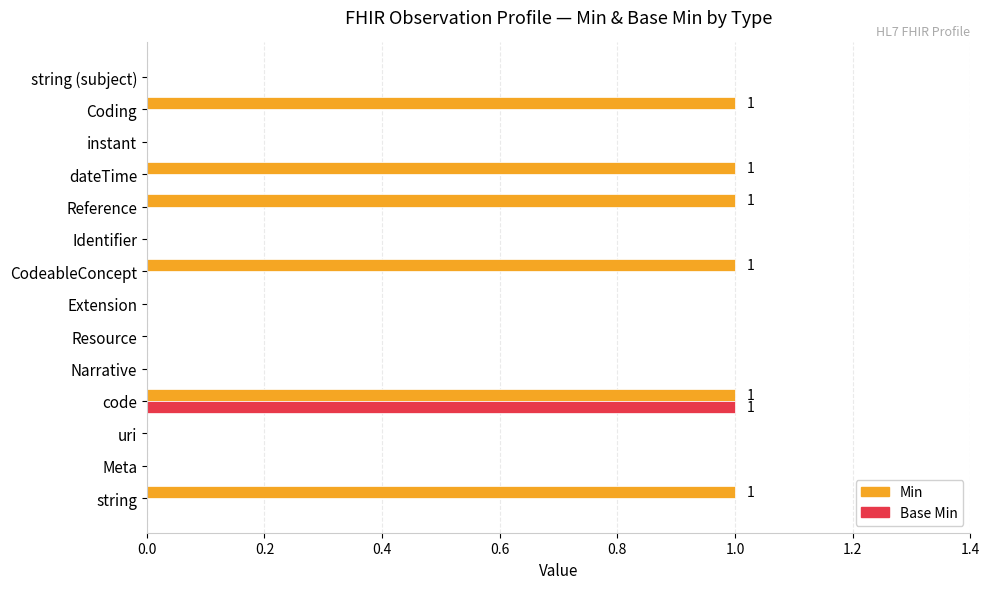

What are all the series names shown in the legend?

Min, Base Min